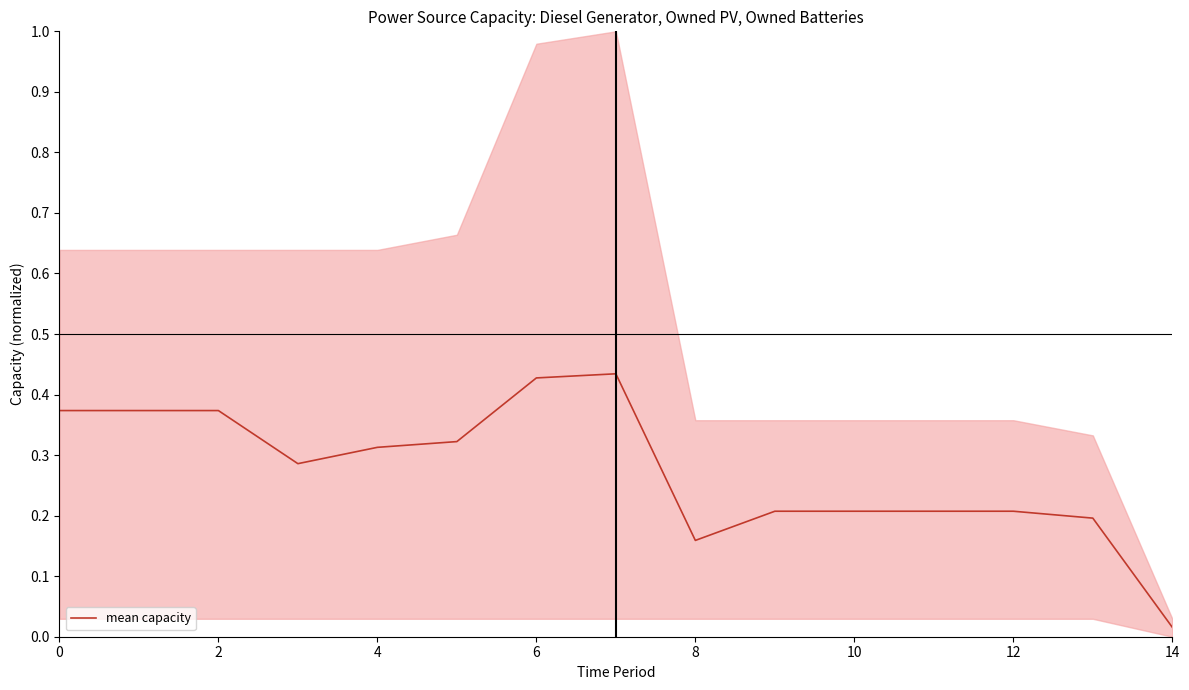

Which category has the lowest value in the mean capacity series?

14